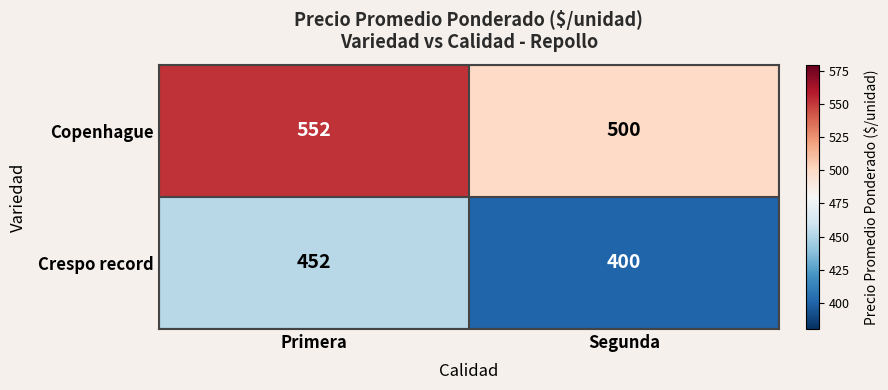

What is the sum of all Crespo record values?

852